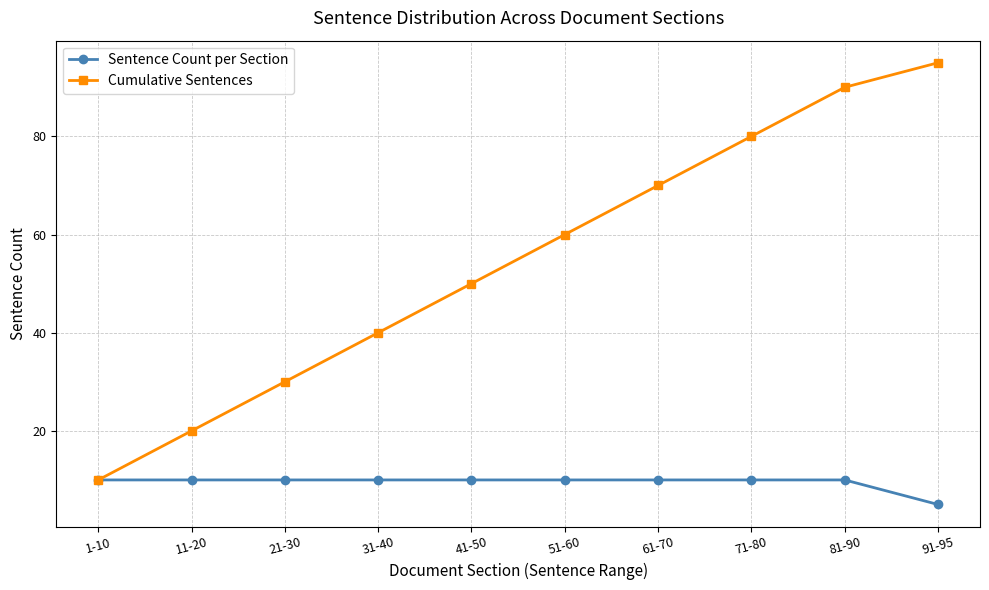

Rank the categories by Cumulative Sentences value from highest to lowest.

91-95, 81-90, 71-80, 61-70, 51-60, 41-50, 31-40, 21-30, 11-20, 1-10